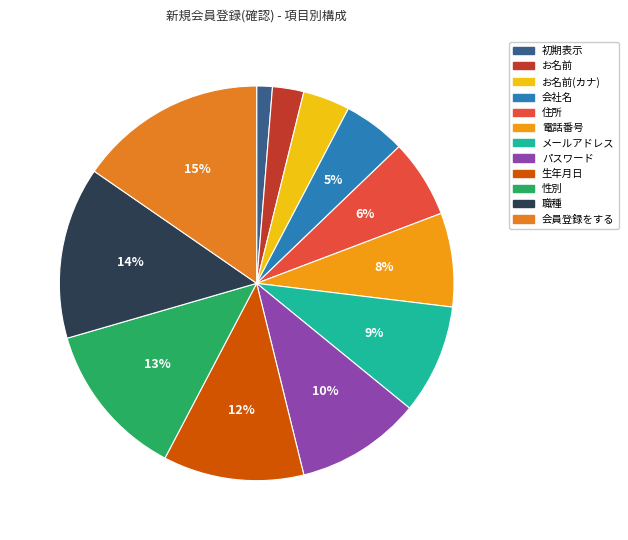

How many segments does this pie chart have?

12